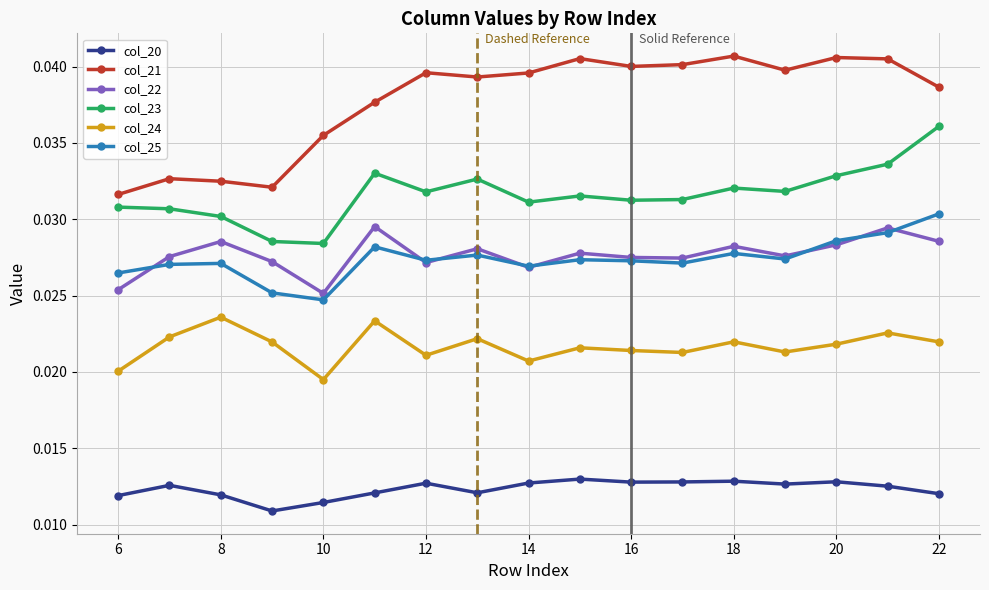

How many interior local valleys does the col_24 series have?

5